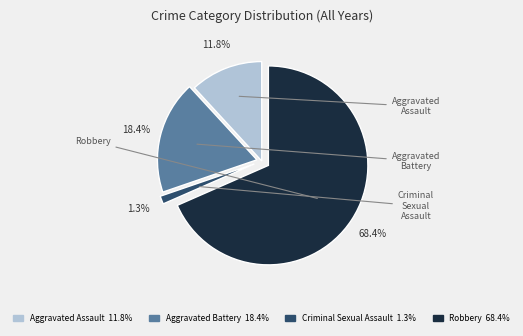

To the nearest percent, what portion does Aggravated Battery represent?

18%